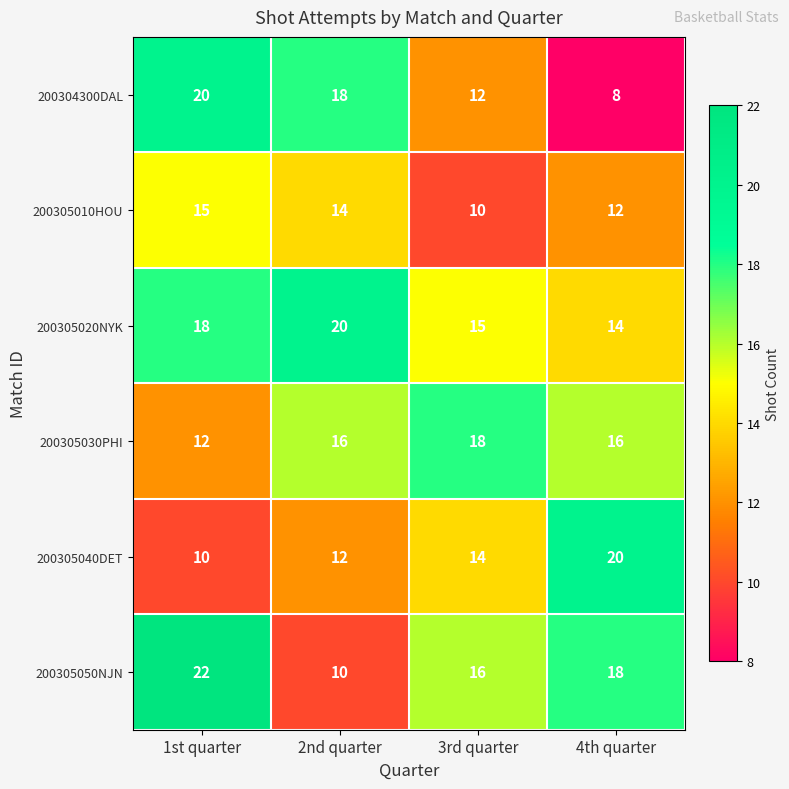

At how many categories does at least one series exceed 17?

4